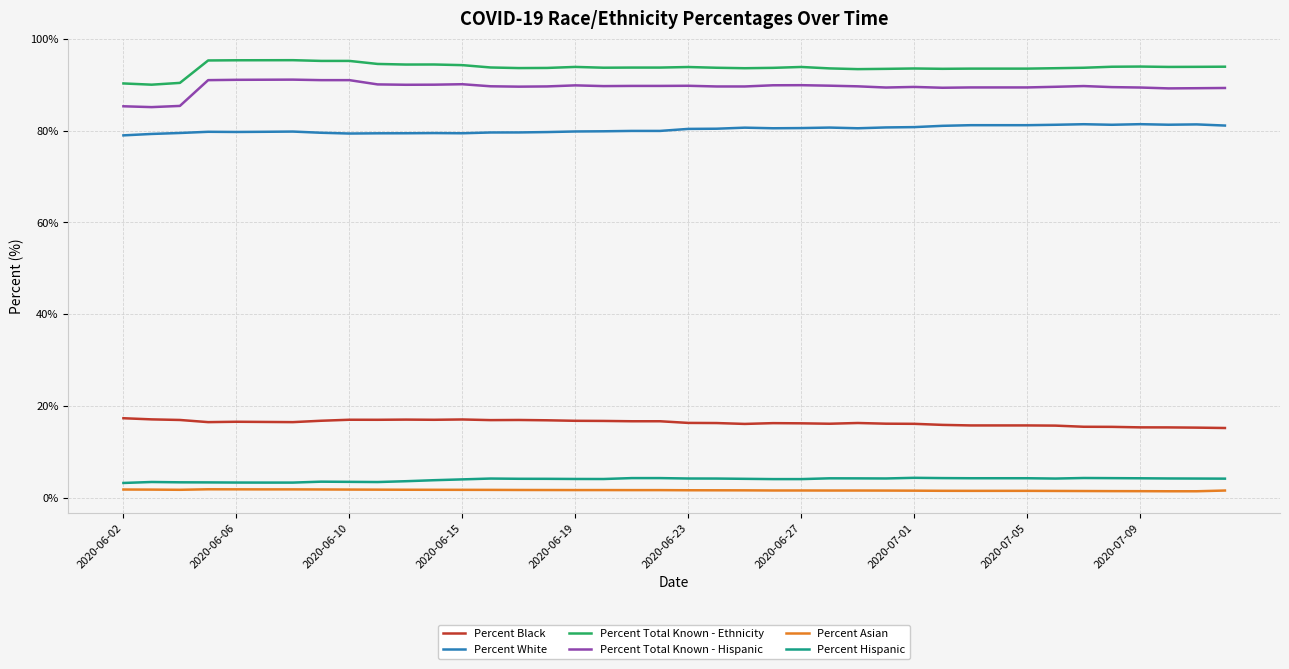

Which series has the largest total across all categories?

Percent Total Known - Ethnicity